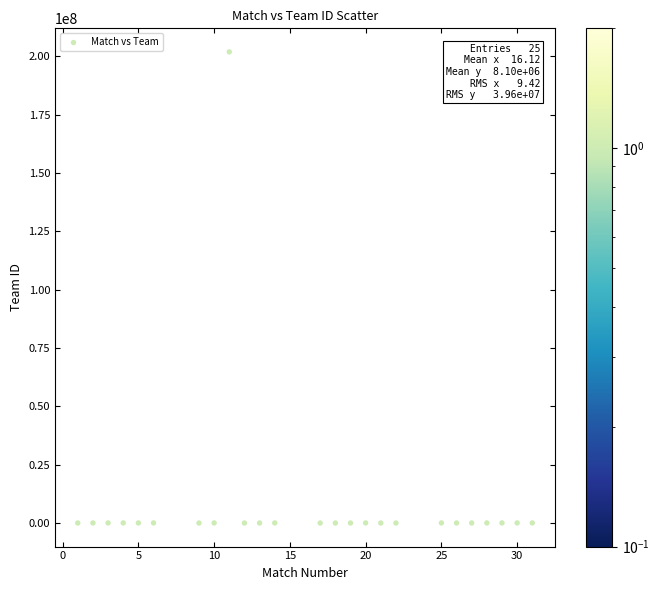

What is the range of Y values (max minus min)?

201906225